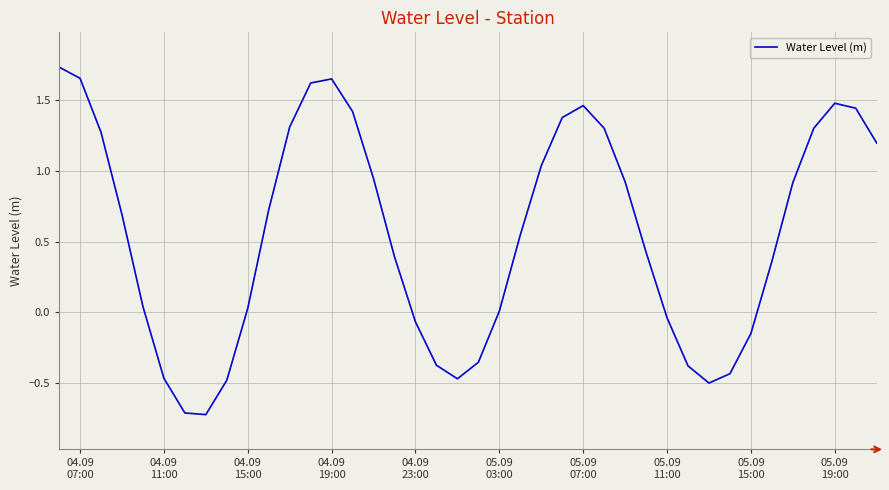

How many lines are shown in the chart?

1